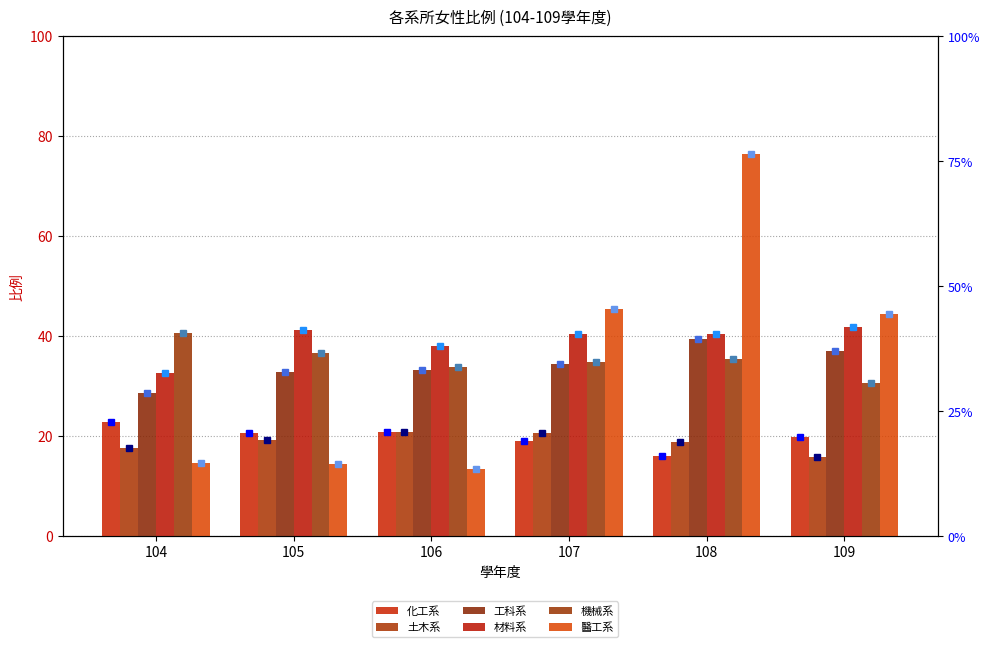

Rank the series by their maximum value, from highest to lowest.

醫工系, 材料系, 機械系, 工科系, 化工系, 土木系